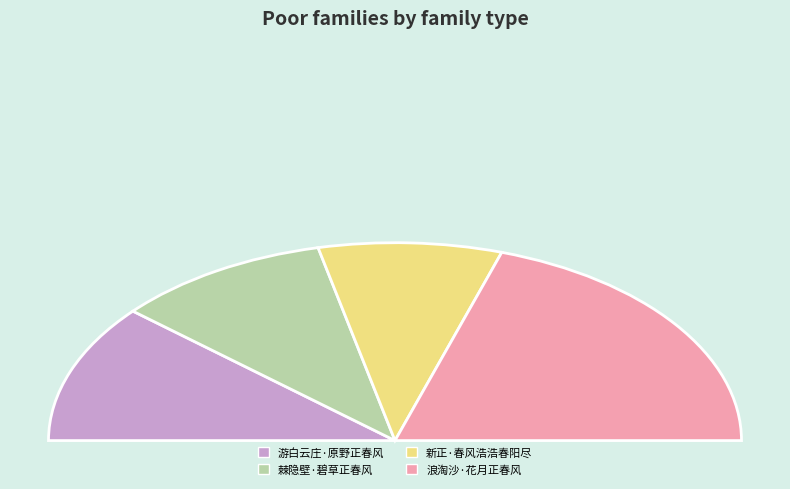

Count the number of slices in the pie.

4